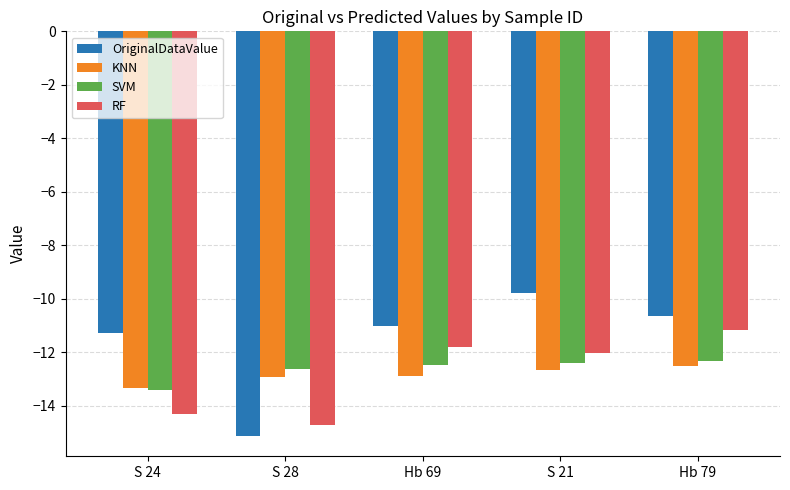

Read the KNN value at S 21.

-12.7